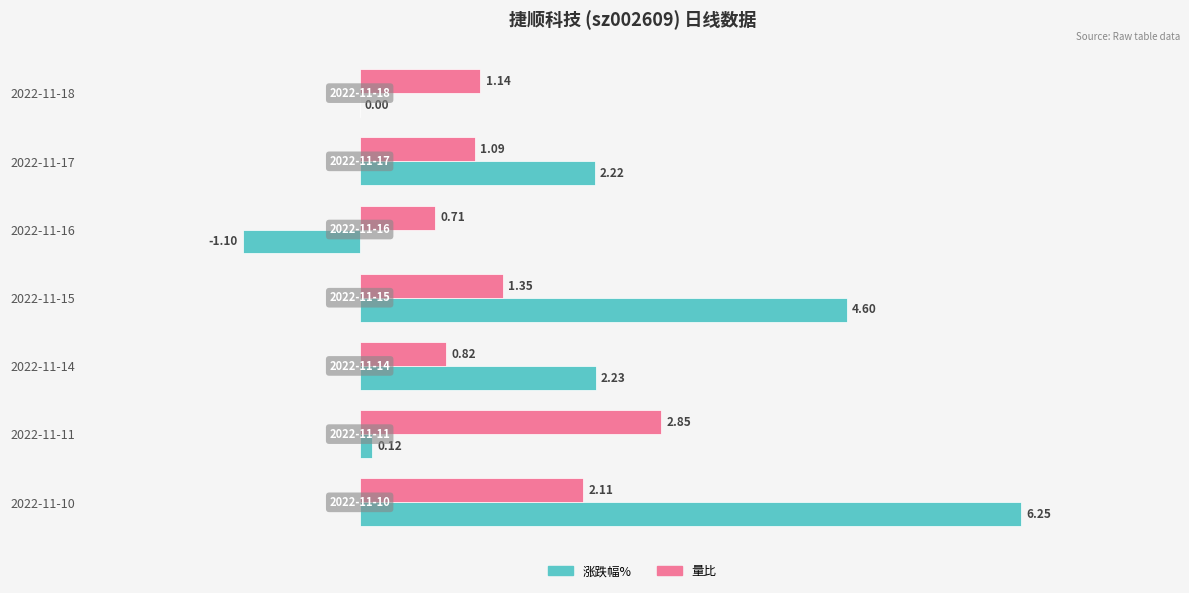

Count the number of data series in this chart.

2